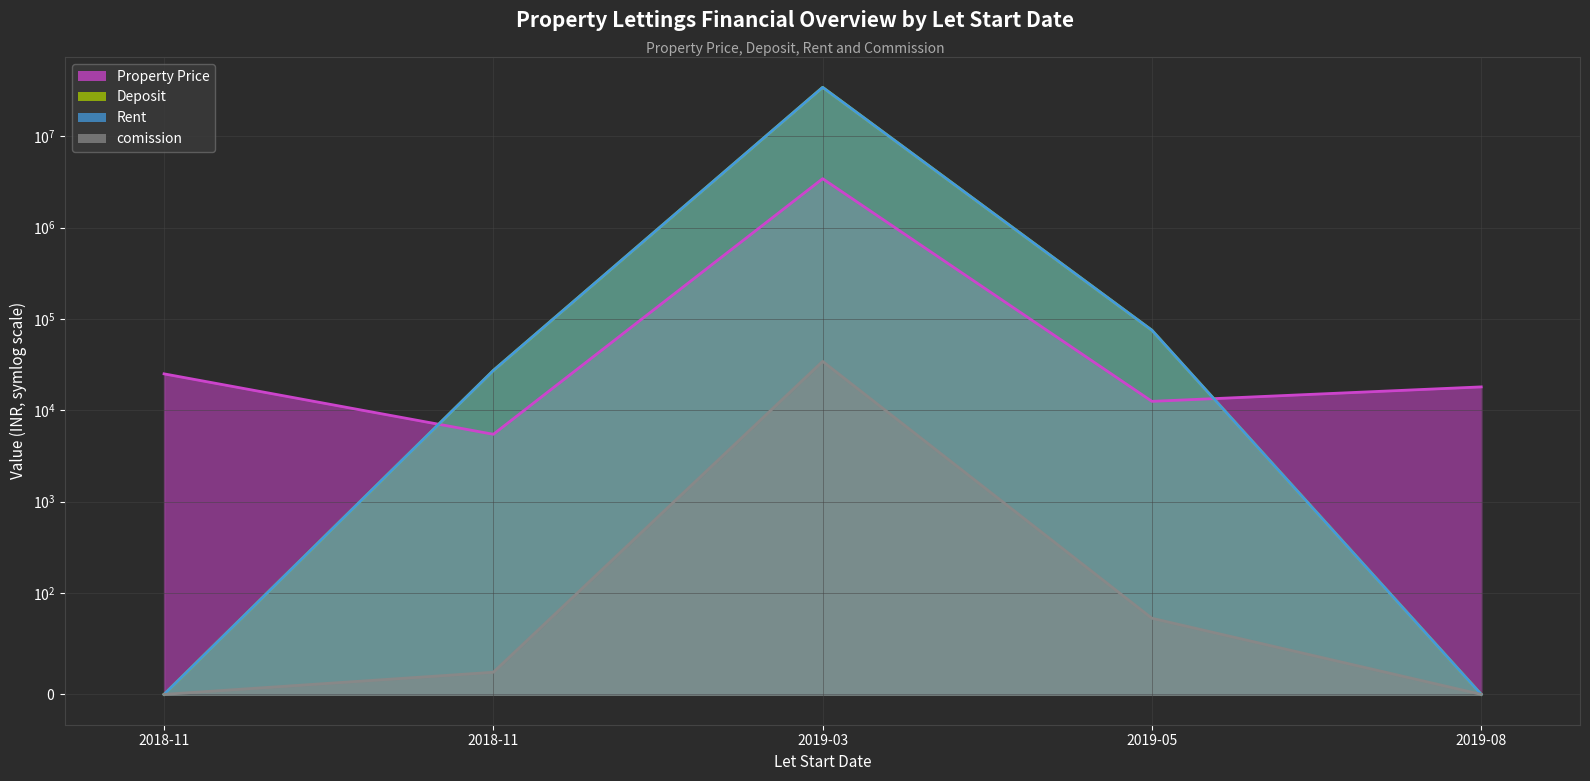

Reading left to right, transcribe all the data shown in this chart.

Property Price (line): 25000.0	5450.0	3425000.0	12500.0	18000.0
Deposit (line): 0.0	27250.0	34250000.0	75000.0	0.0
Rent (line): 0.0	27250.0	34250000.0	75000.0	0.0
comission (line): 0.0	21.8	34250.0	75.0	0.0